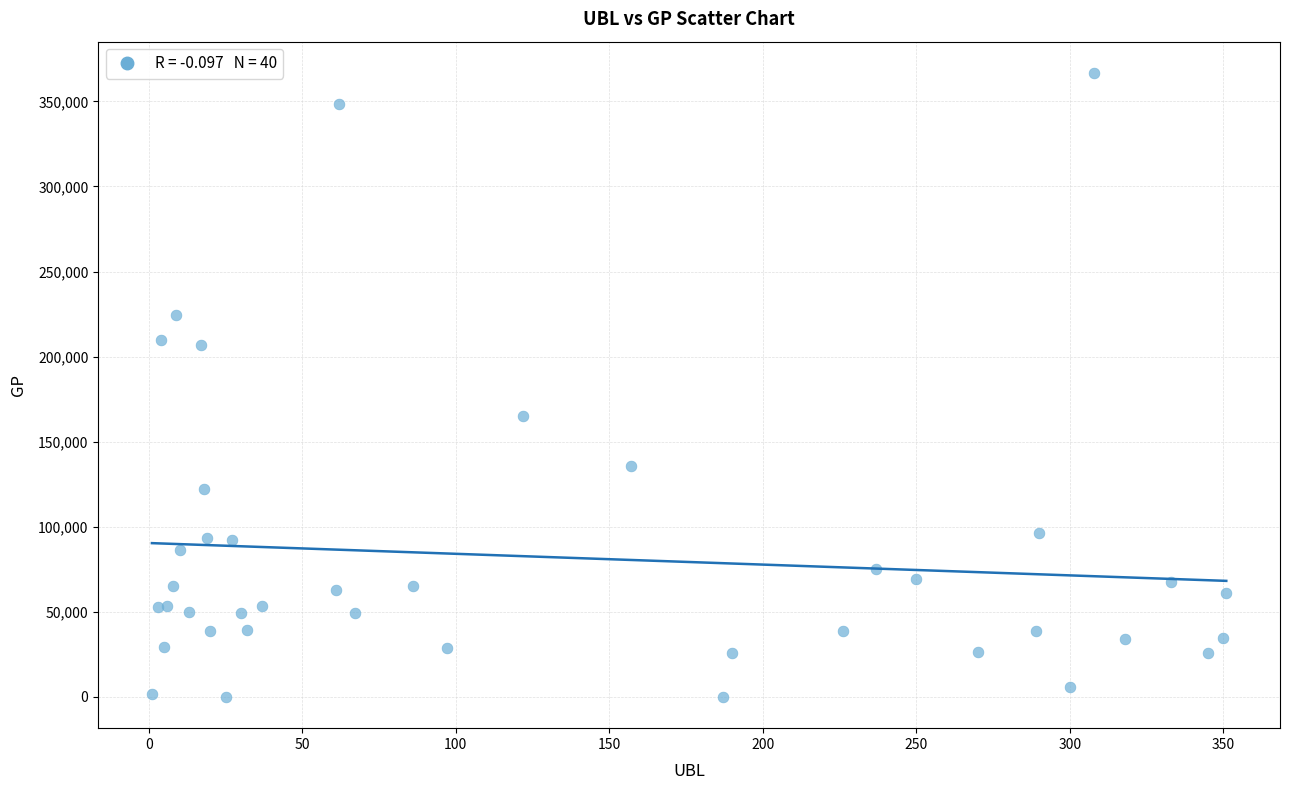

What Y value in the scatter plot is closest to 183368?

165314